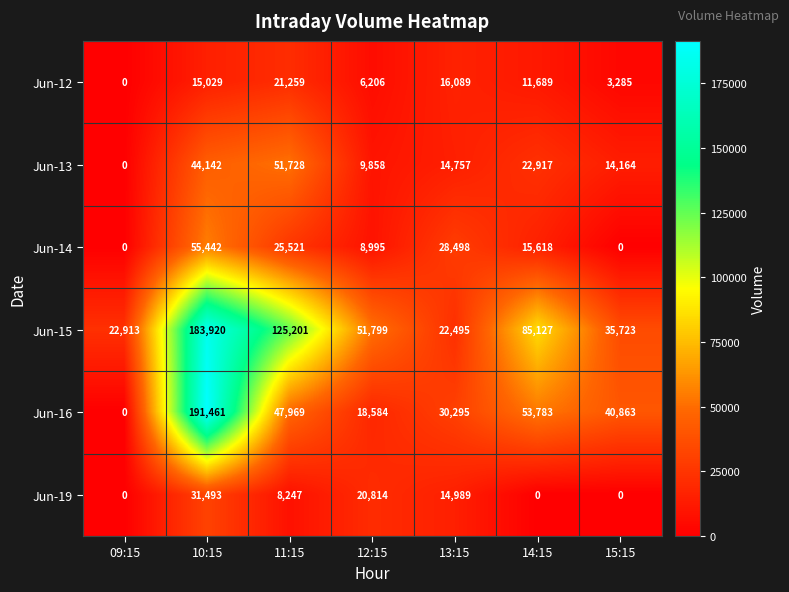

Rank the series at 11:15 from highest to lowest value.

Jun-15, Jun-13, Jun-16, Jun-14, Jun-12, Jun-19